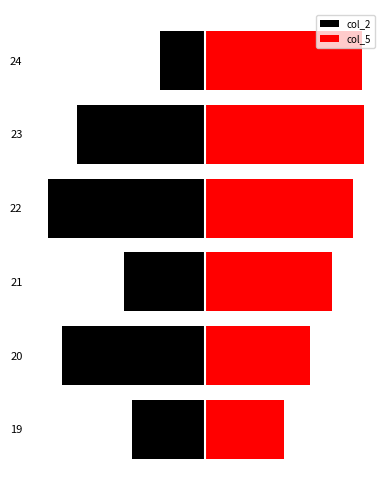

Which series has the widest spread of values?

col_2